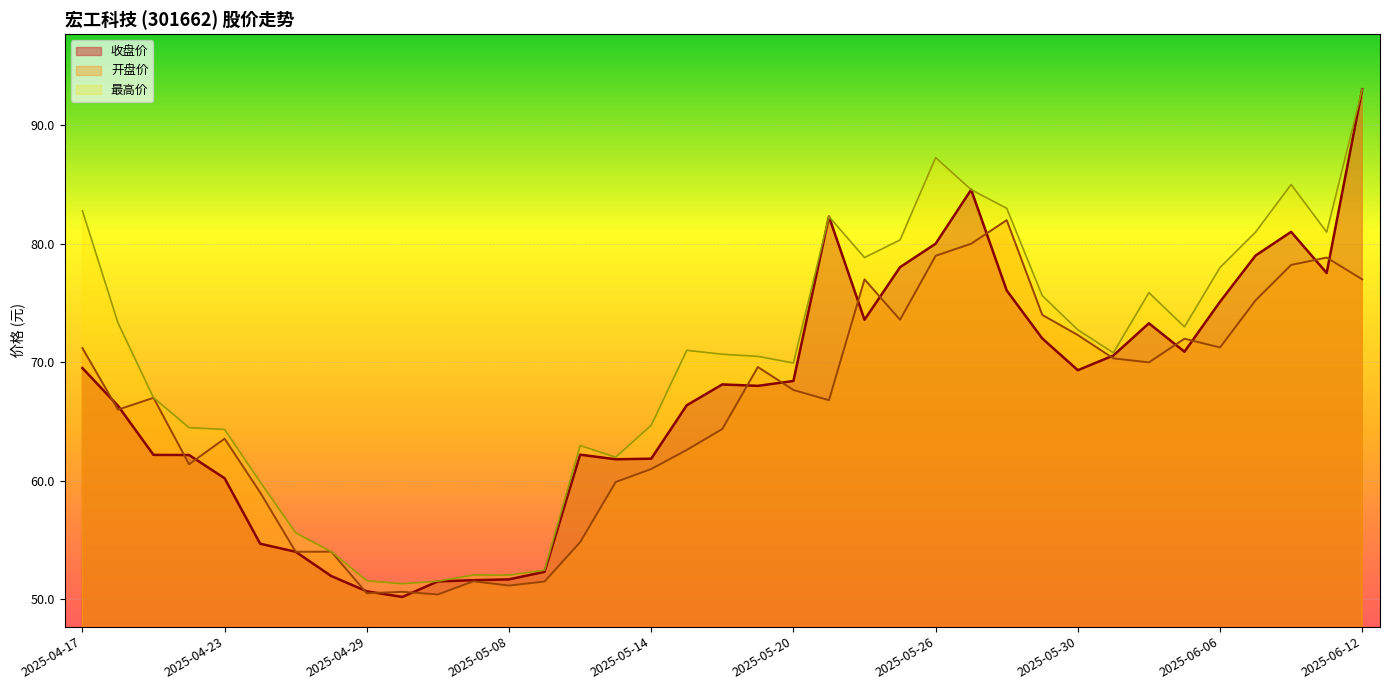

What is the total value across all series at 2025-05-14?

187.5